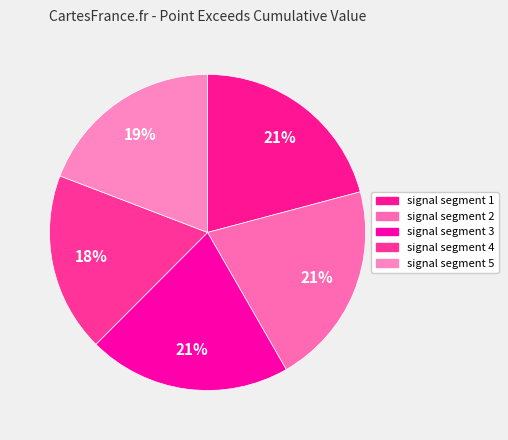

Is there a majority slice in this chart?

No